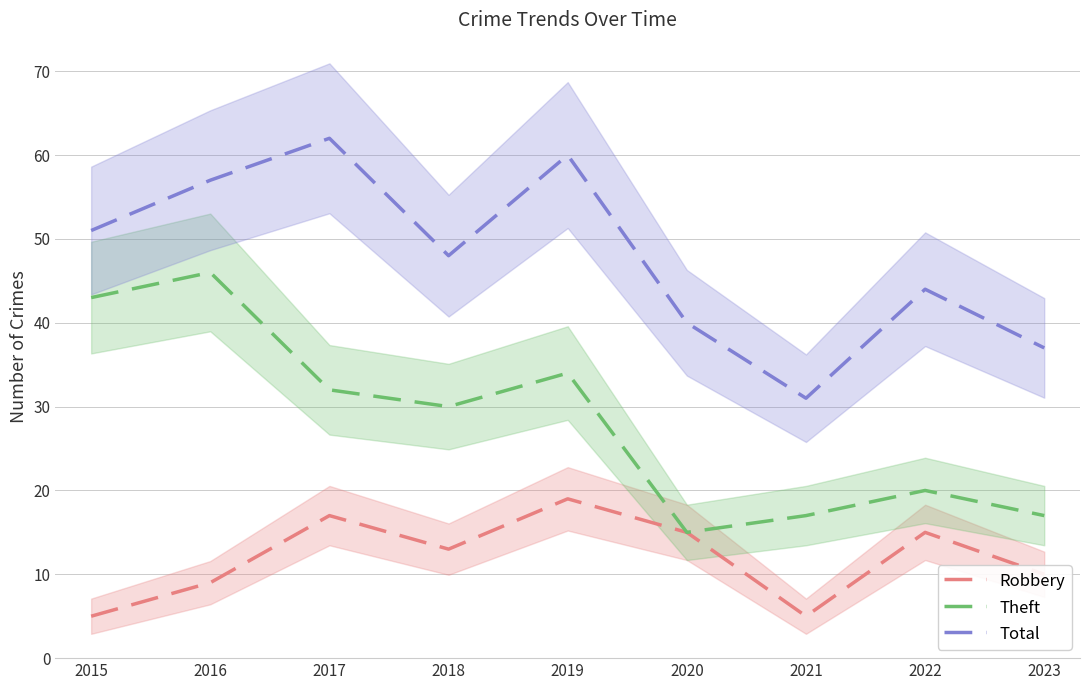

Is it true that Theft equals 20 at 2022?

True